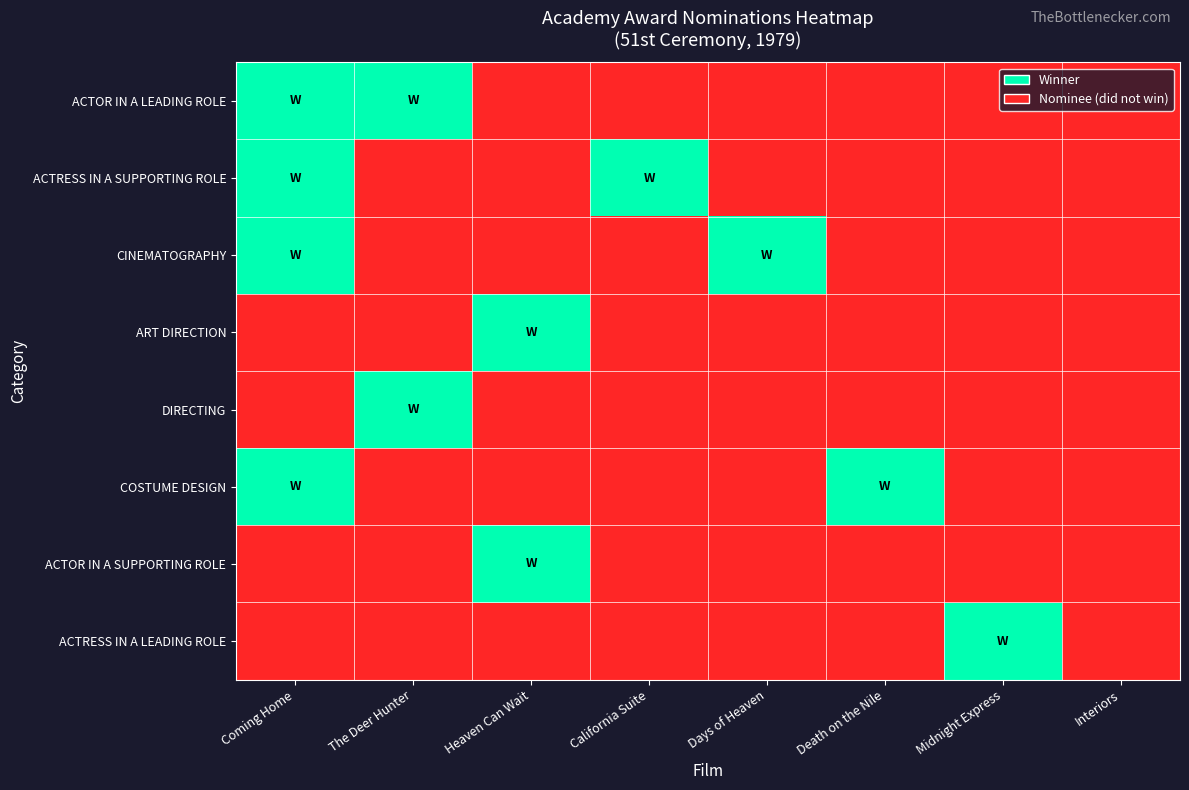

Which series changed the most between California Suite and Midnight Express?

ACTRESS IN A SUPPORTING ROLE